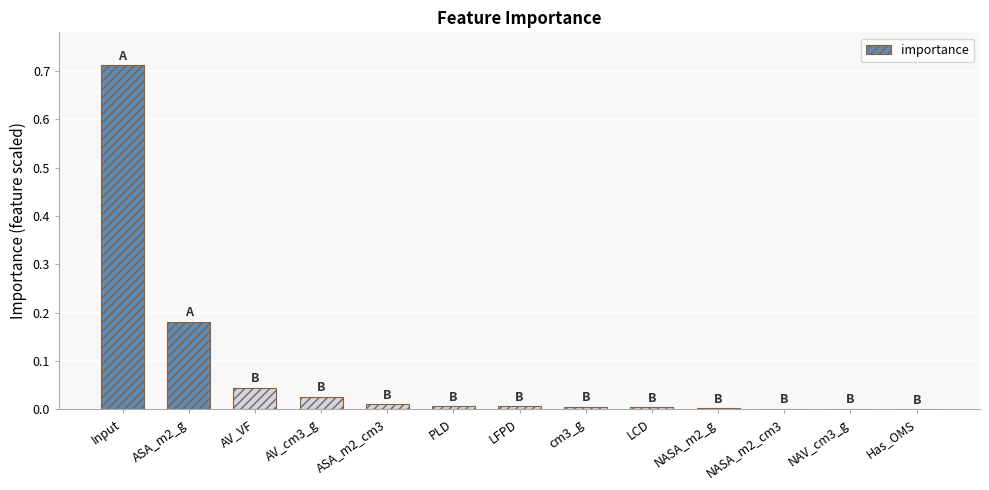

Are the bars horizontal?

No